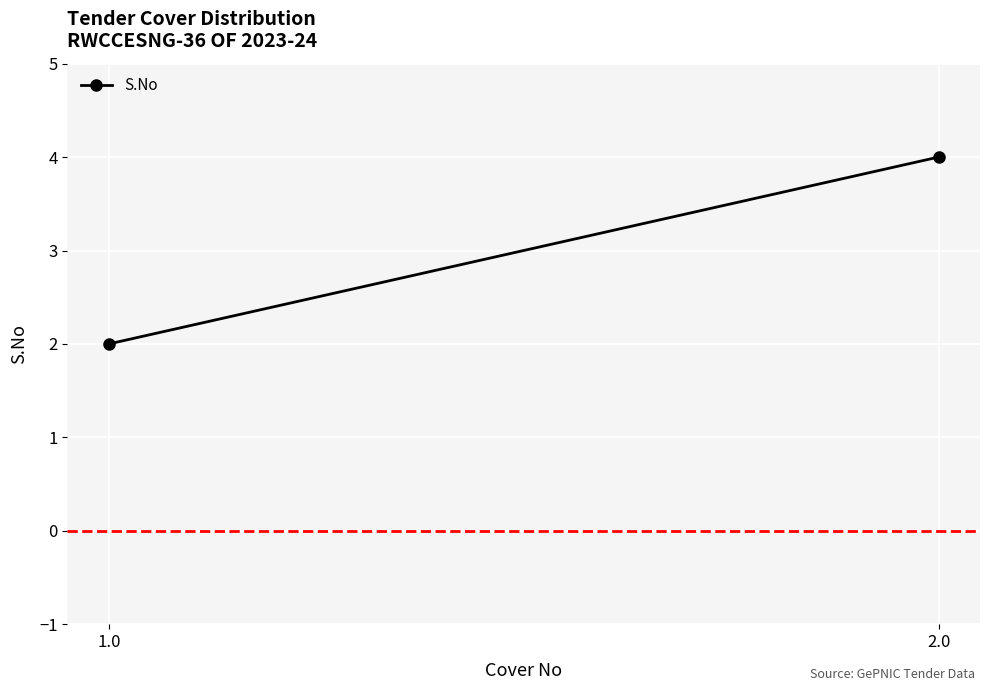

What position from the right is 1.0?

2